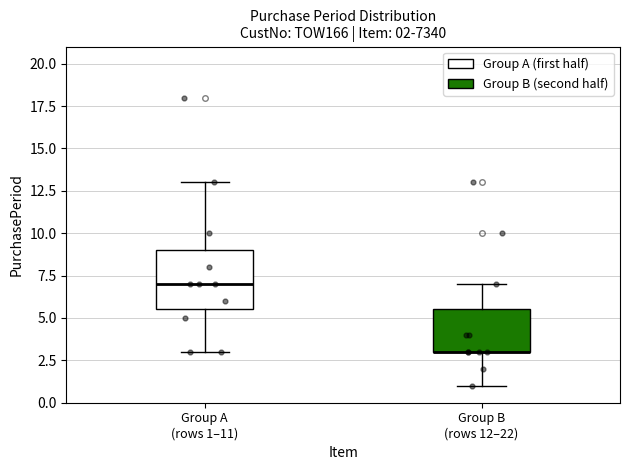

Comparing the boxes themselves (not the whiskers), which one is the tallest?

Group A (rows 1–11)